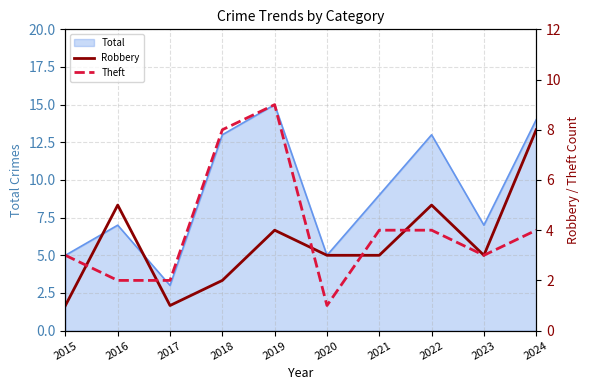

What is the sum of all Theft values?

40